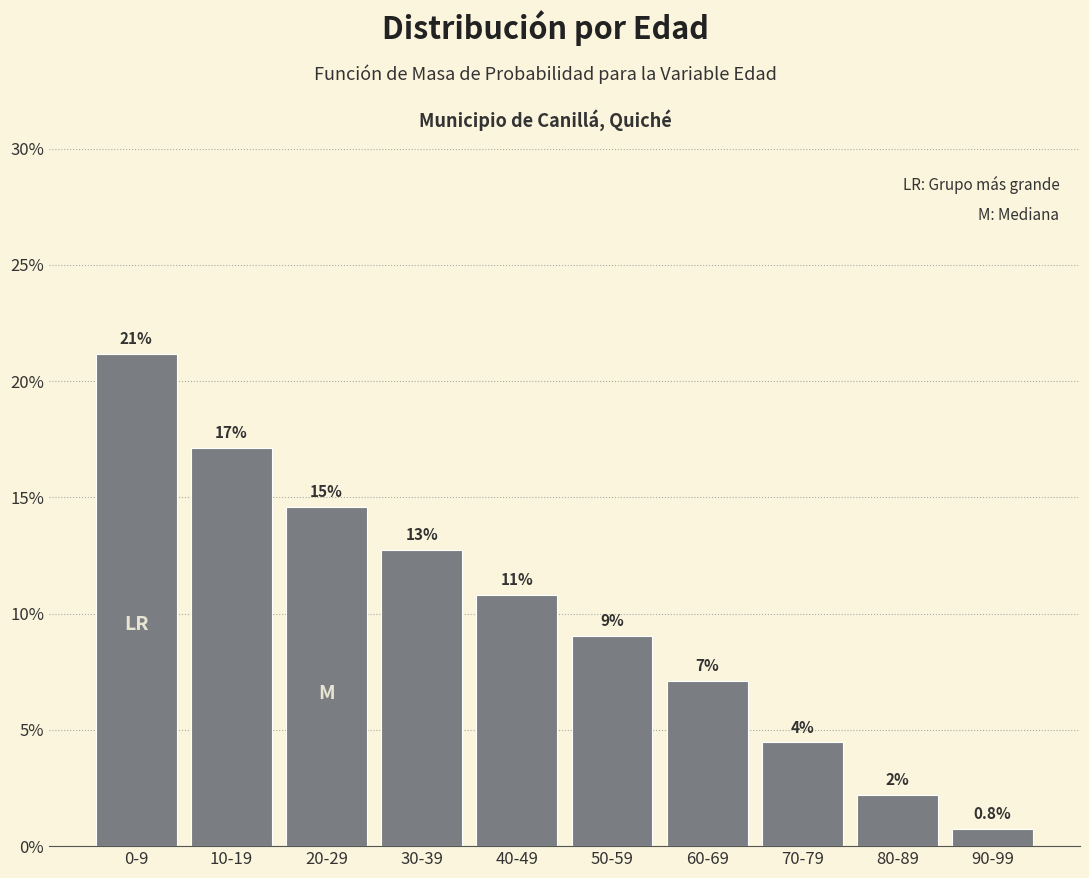

Does the chart contain any negative values?

No